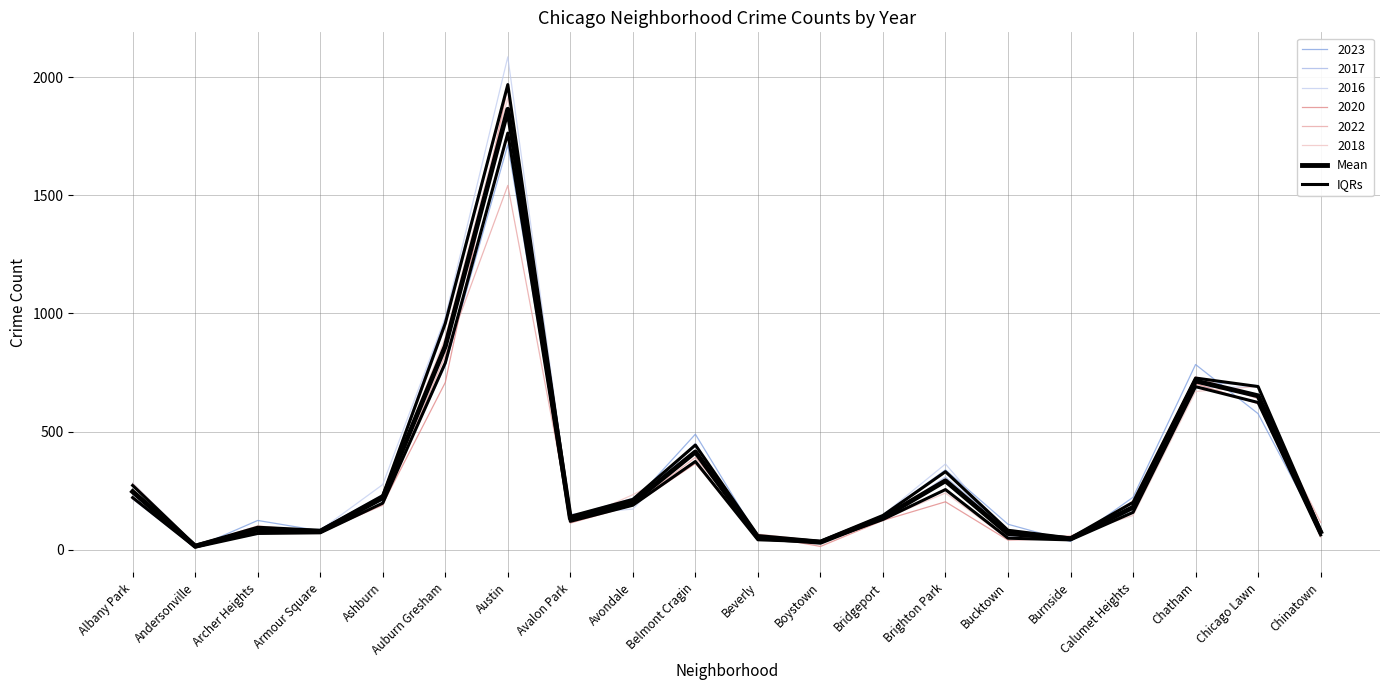

Where does the IQRs series first go above 158?

Albany Park